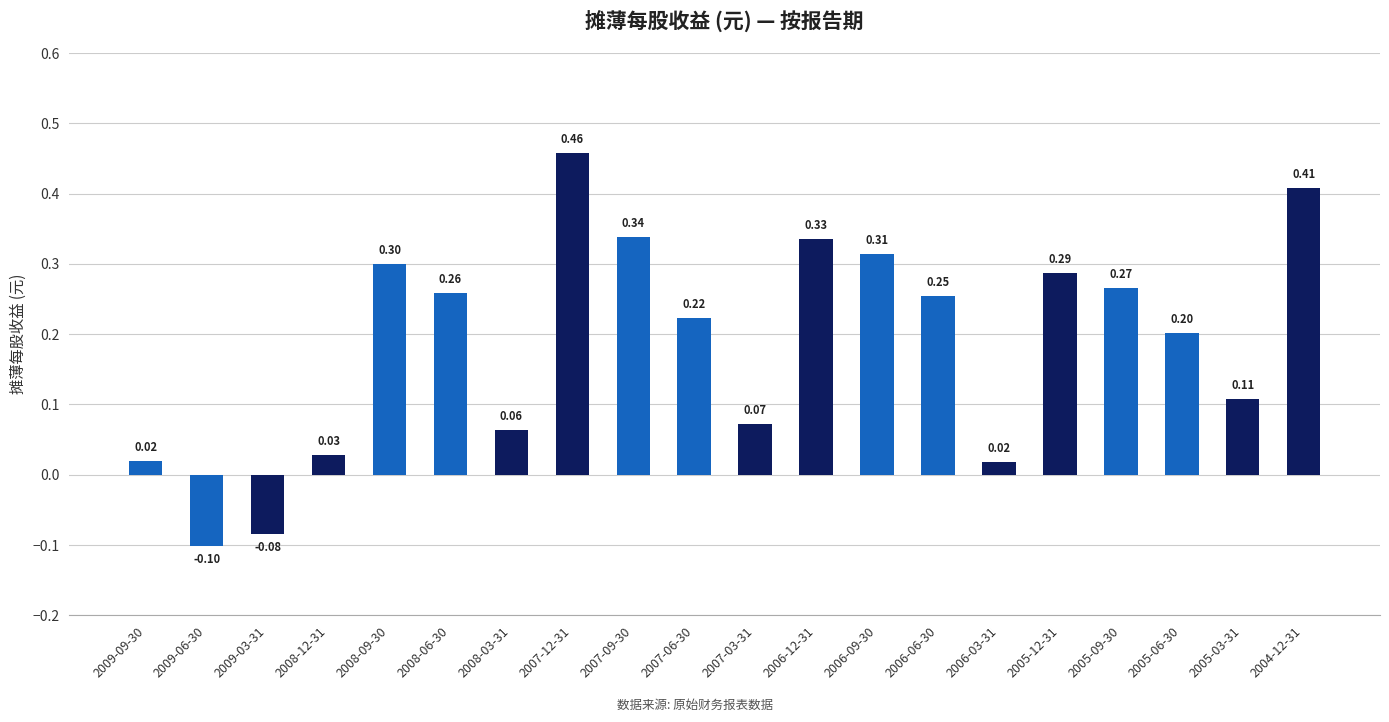

Which category has the lowest value across all series?

2009-06-30